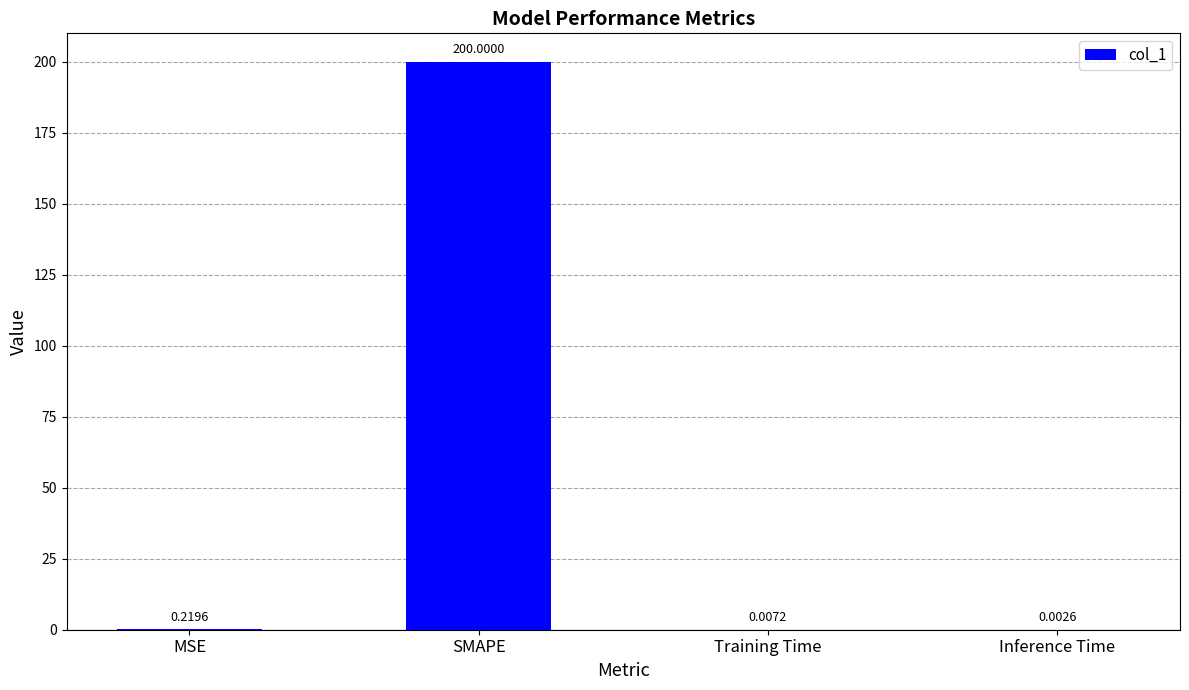

Is it true that the value at SMAPE is 139.9?

False